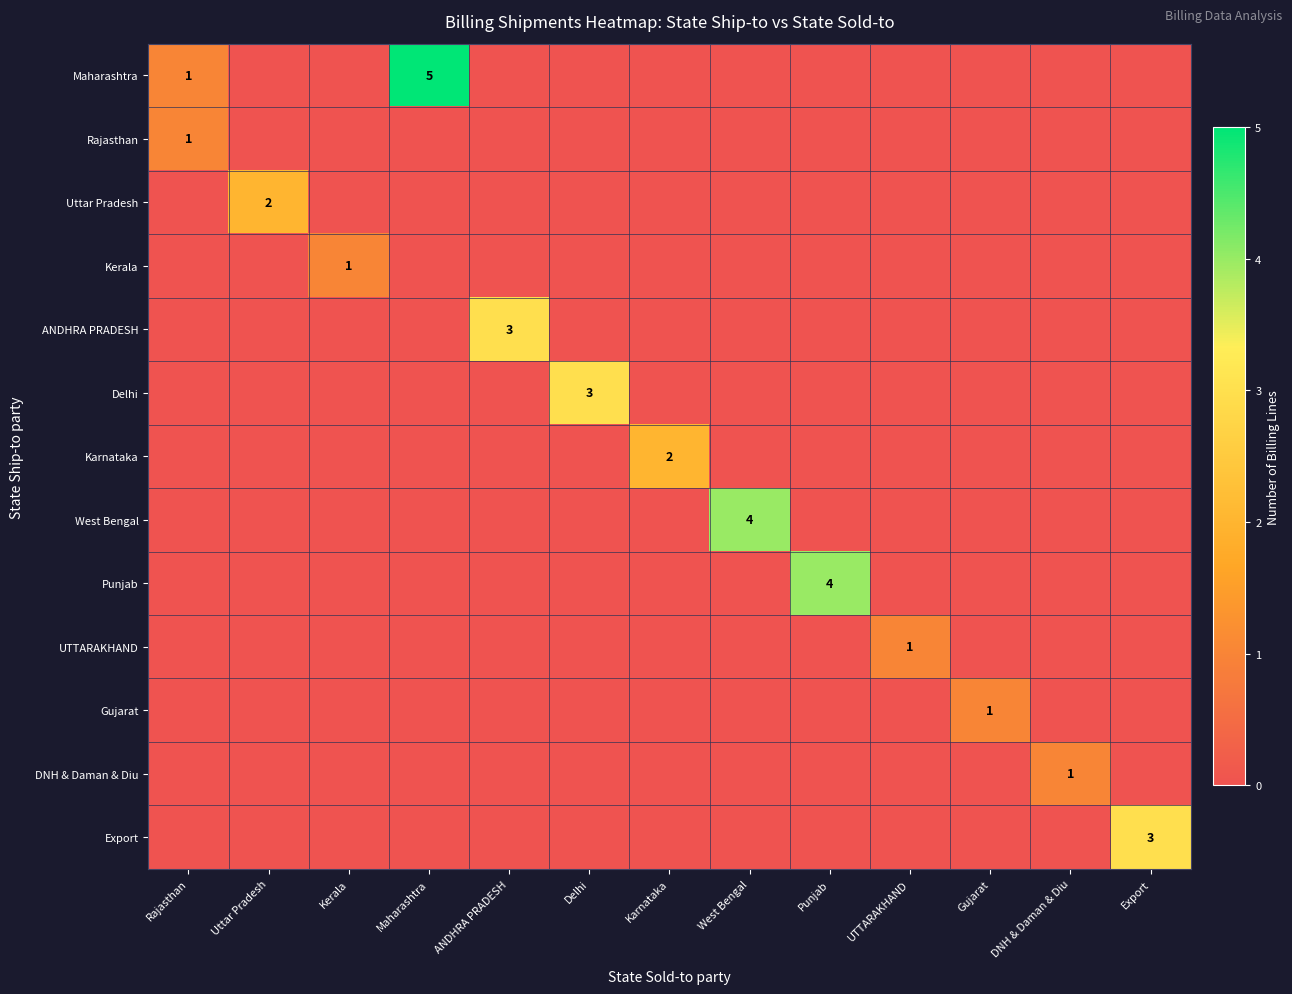

At which category is the sum across all series the highest?

Maharashtra